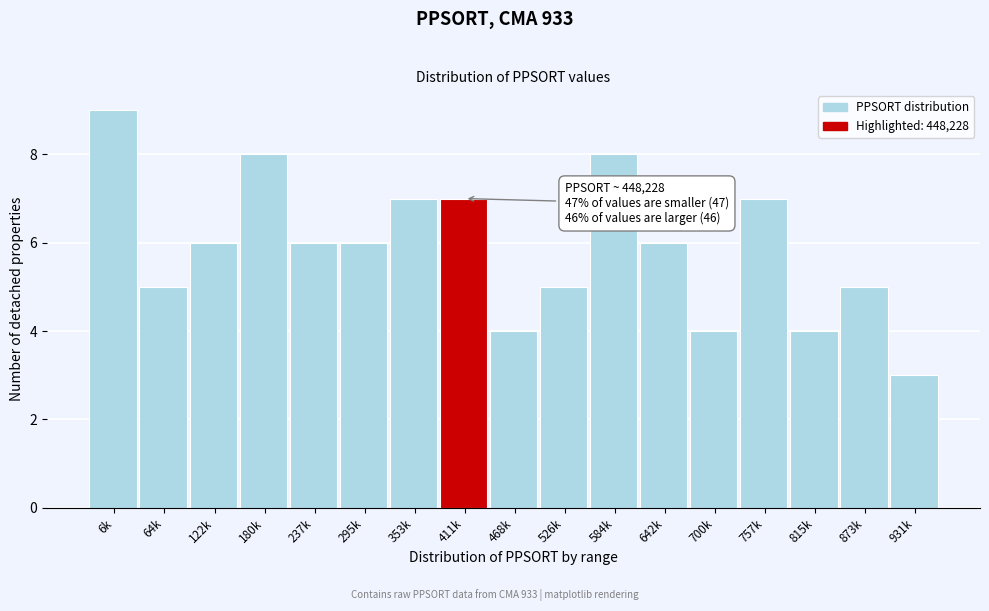

Reading left to right, what are all the values shown in this chart?

6k=9	64k=5	122k=6	180k=8	237k=6	295k=6	353k=7	411k=7	468k=4	526k=5	584k=8	642k=6	700k=4	757k=7	815k=4	873k=5	931k=3